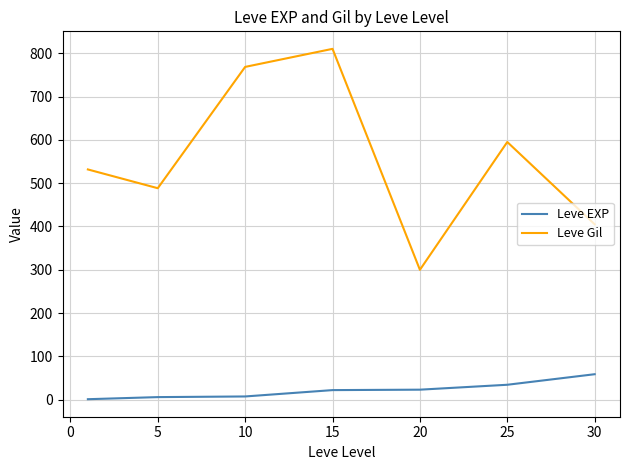

What is the difference between the maximum and minimum values in the Leve Gil series?

510.0